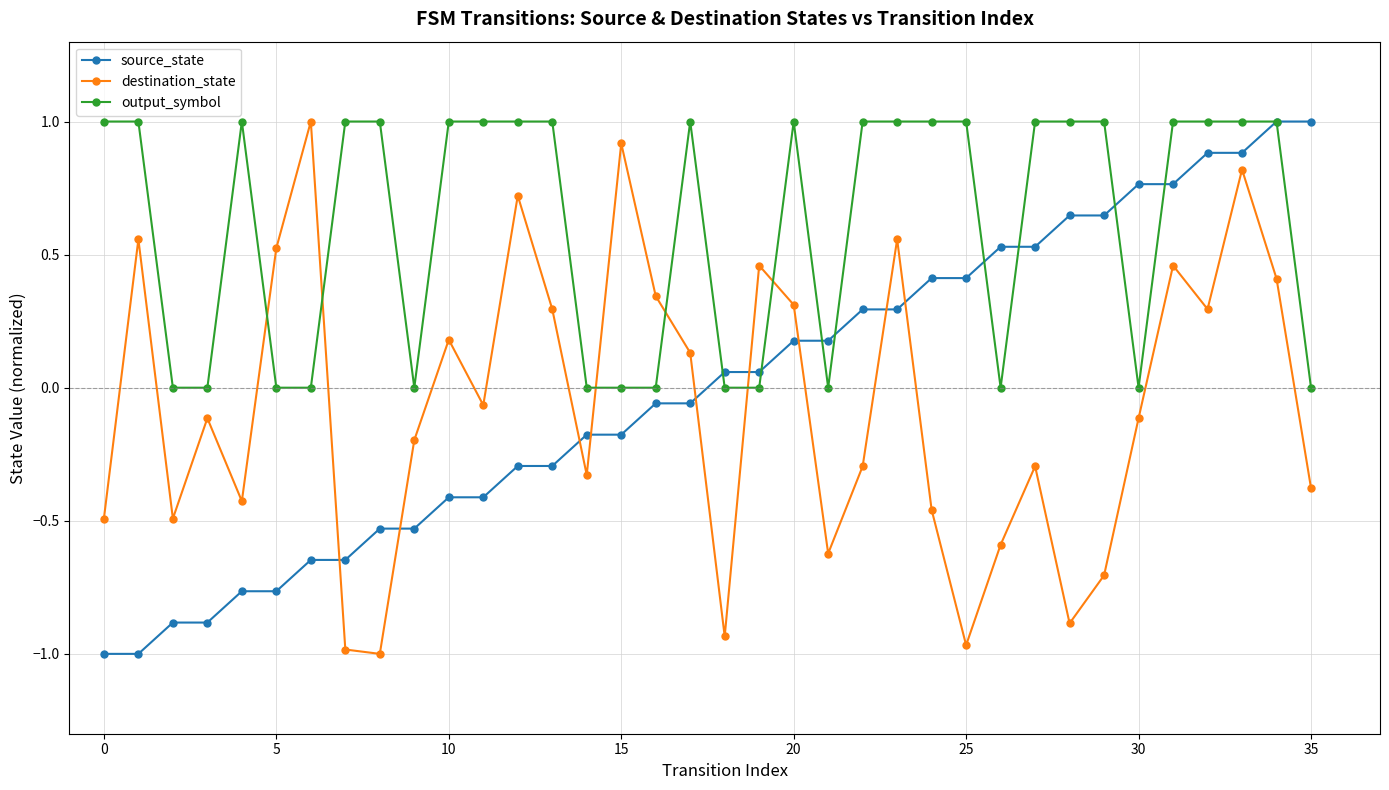

Which series has the largest total across all categories?

output_symbol